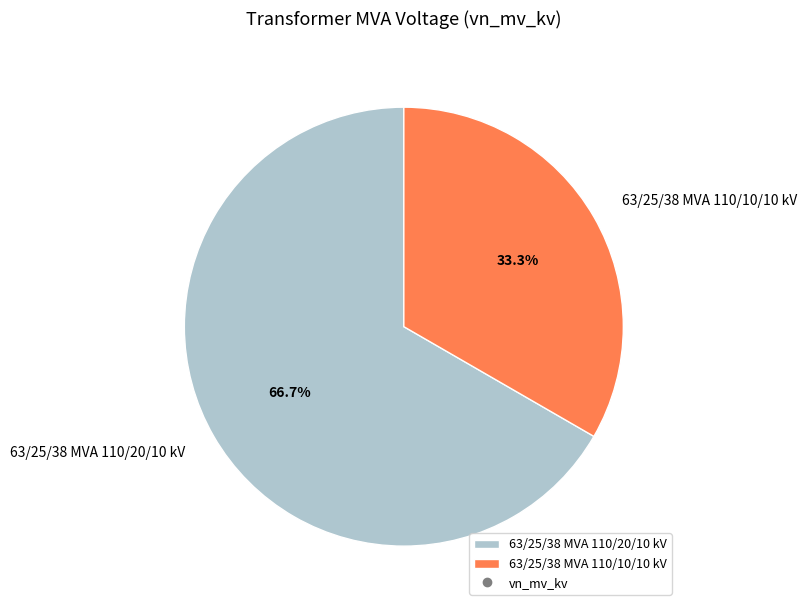

Which slice is the smallest?

63/25/38 MVA 110/10/10 kV